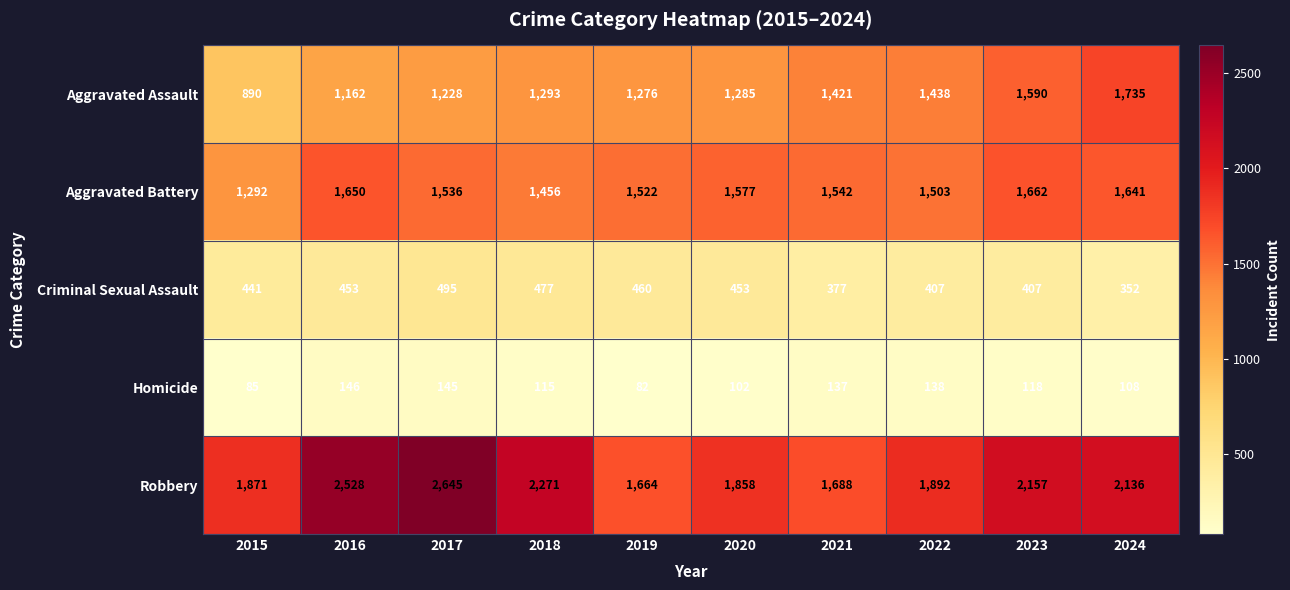

Between 2022 and 2024, which series saw the biggest shift?

Aggravated Assault